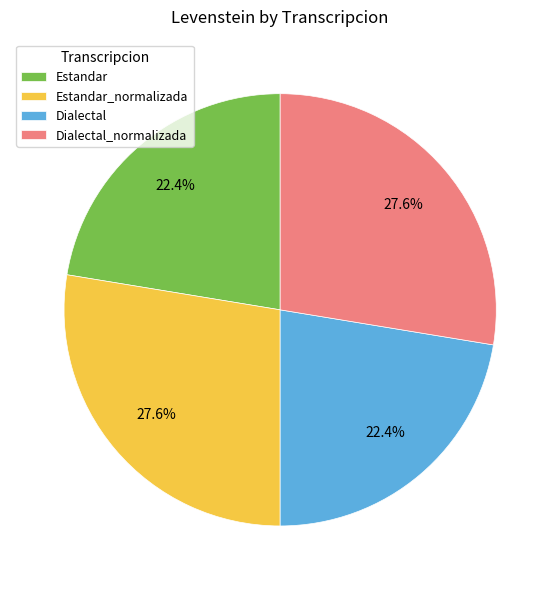

Count the number of slices in the pie.

4